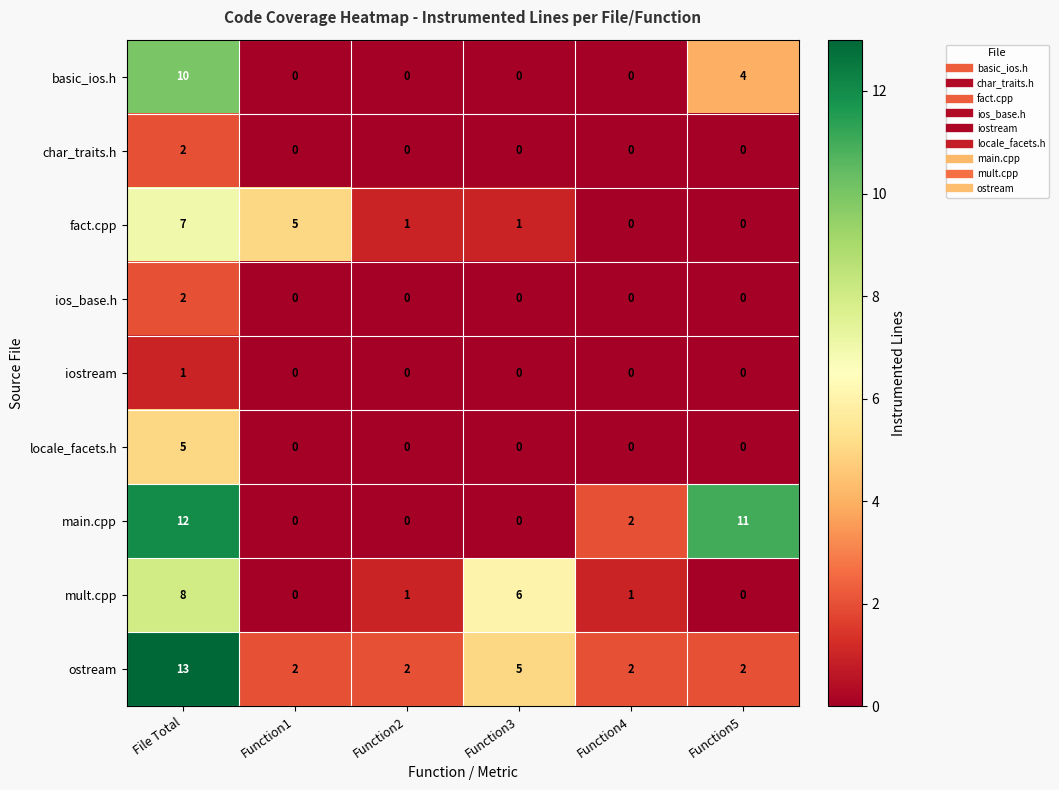

The value of mult.cpp at Function4 is 1. True or false?

True